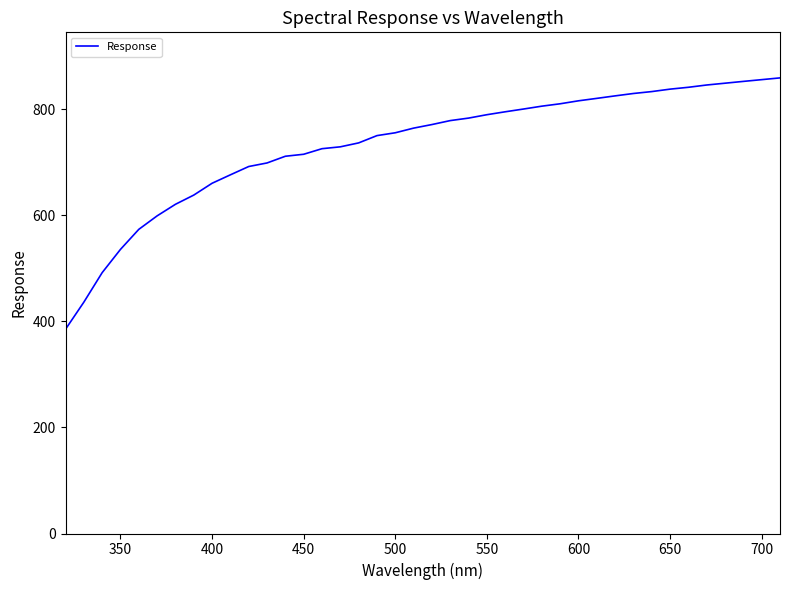

What is the minimum value shown in the chart?

385.1